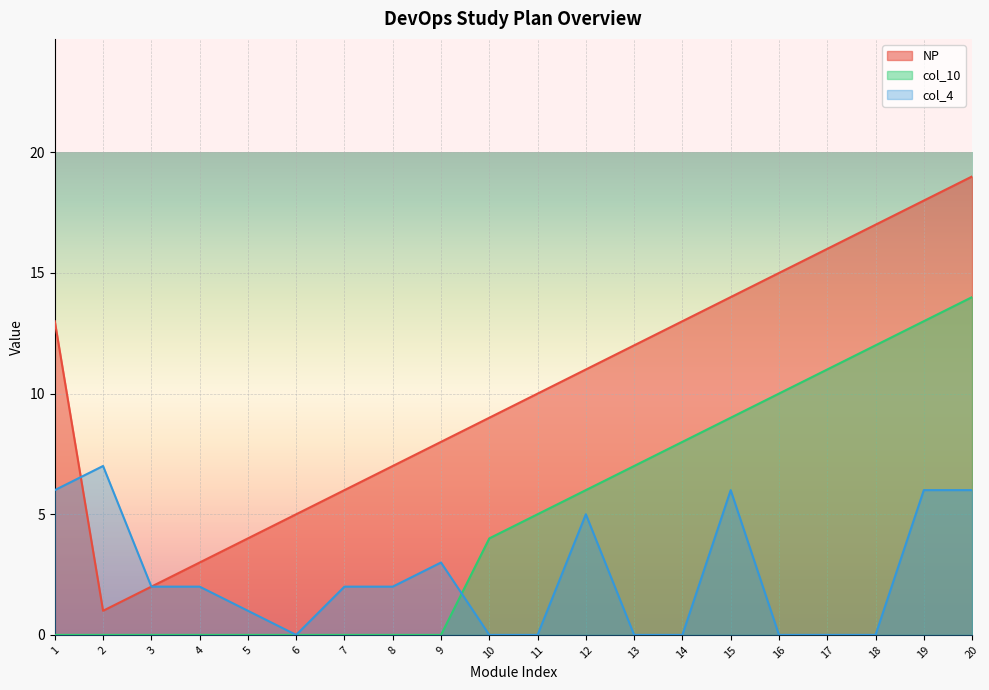

What is the difference between the maximum and minimum values in the col_10 series?

14